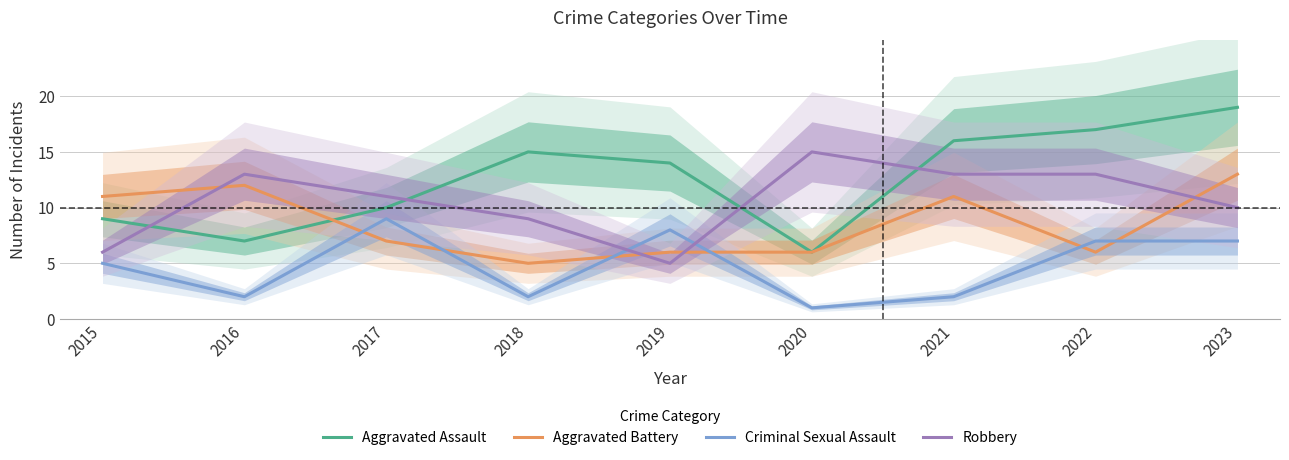

Is it true that Criminal Sexual Assault equals 4 at 2016?

False